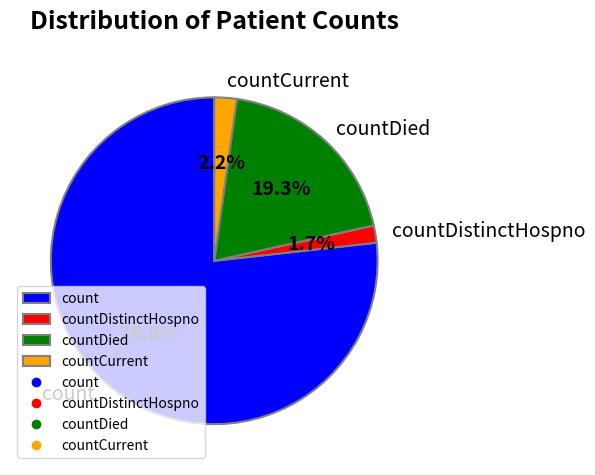

How many segments does this pie chart have?

4